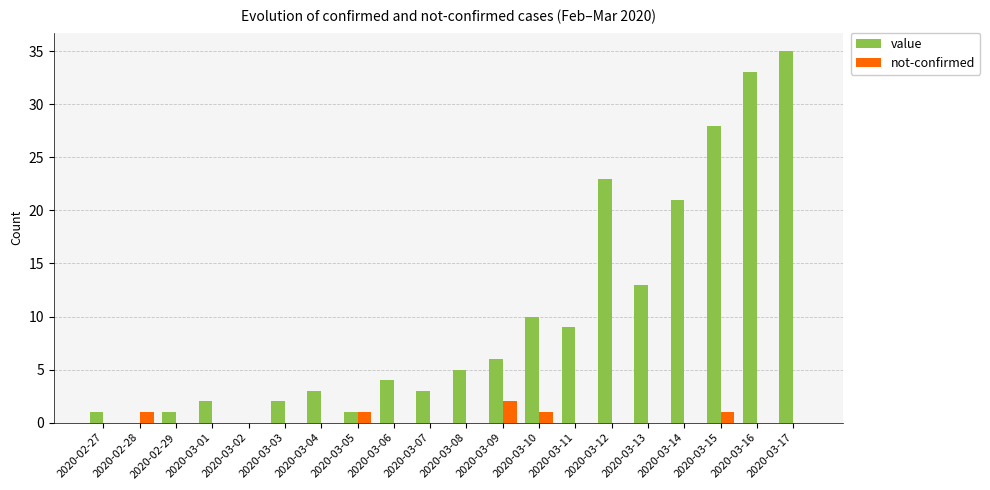

Which series changed the most between 2020-03-08 and 2020-03-16?

value